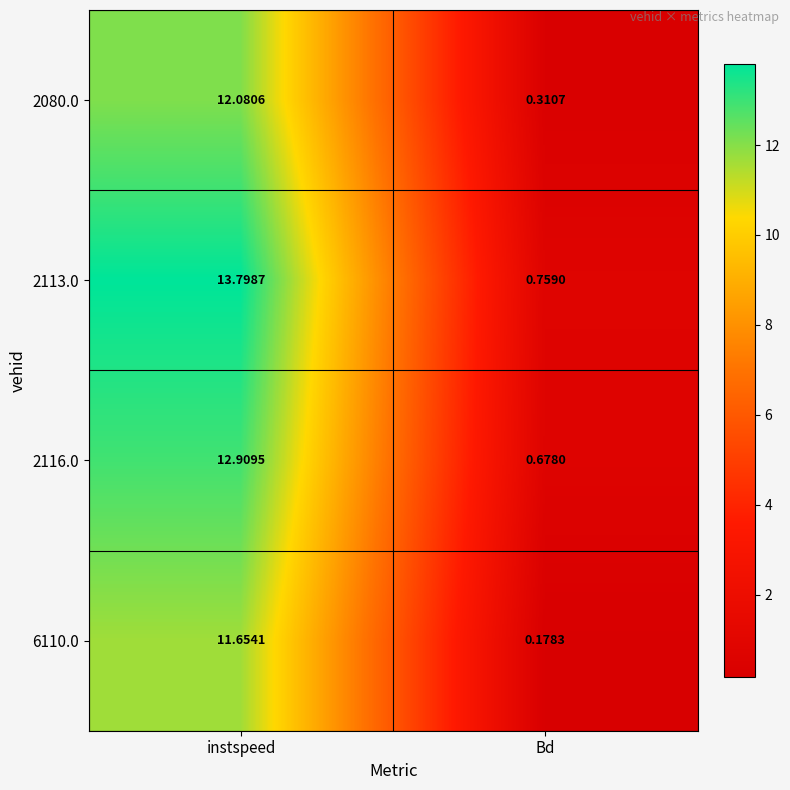

Rank the series by their maximum value, from lowest to highest.

6110.0, 2080.0, 2116.0, 2113.0